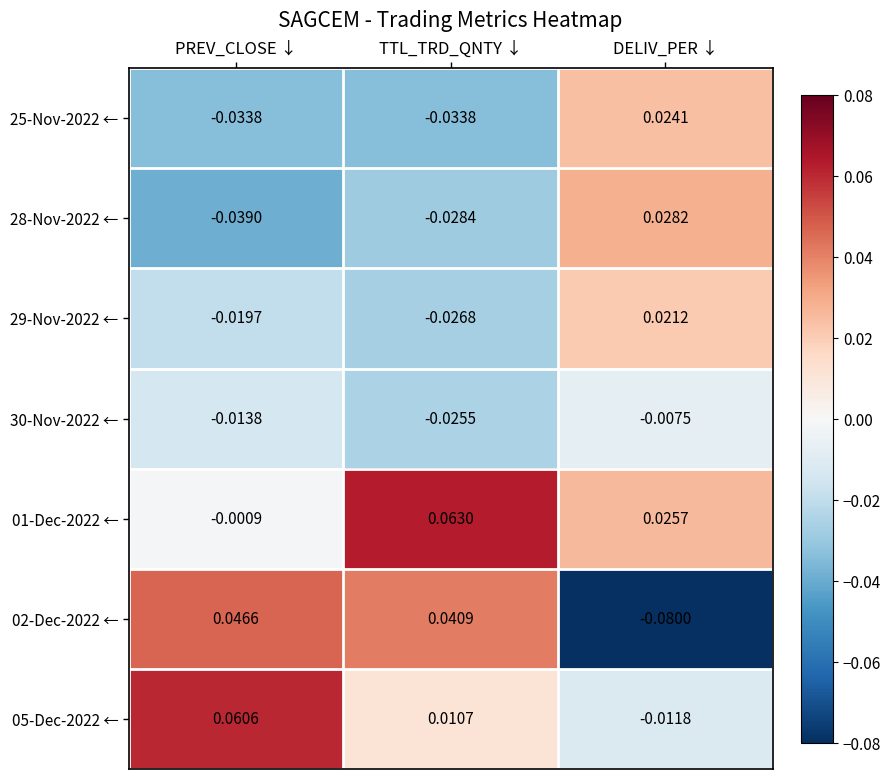

Rank the categories by 29-Nov-2022 ← value from lowest to highest.

TTL_TRD_QNTY ↓, PREV_CLOSE ↓, DELIV_PER ↓